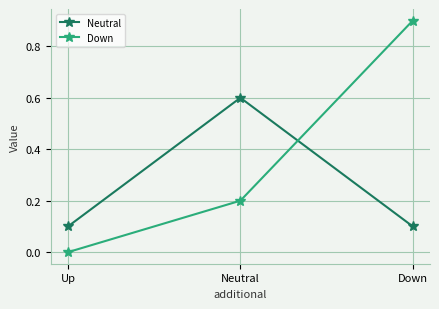

What are all the series names shown in the legend?

Neutral, Down